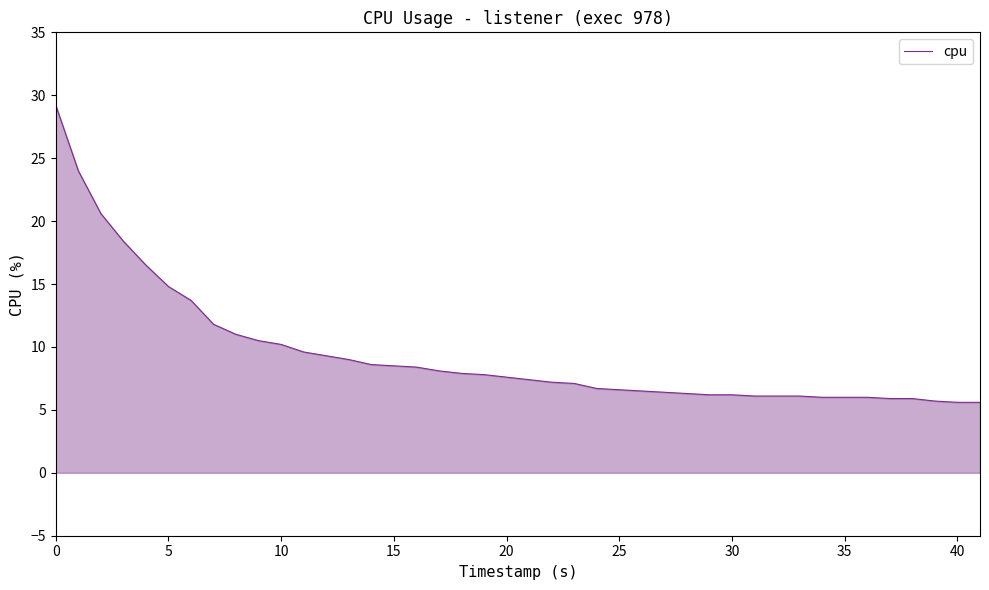

What is the maximum value shown in the chart?

29.2